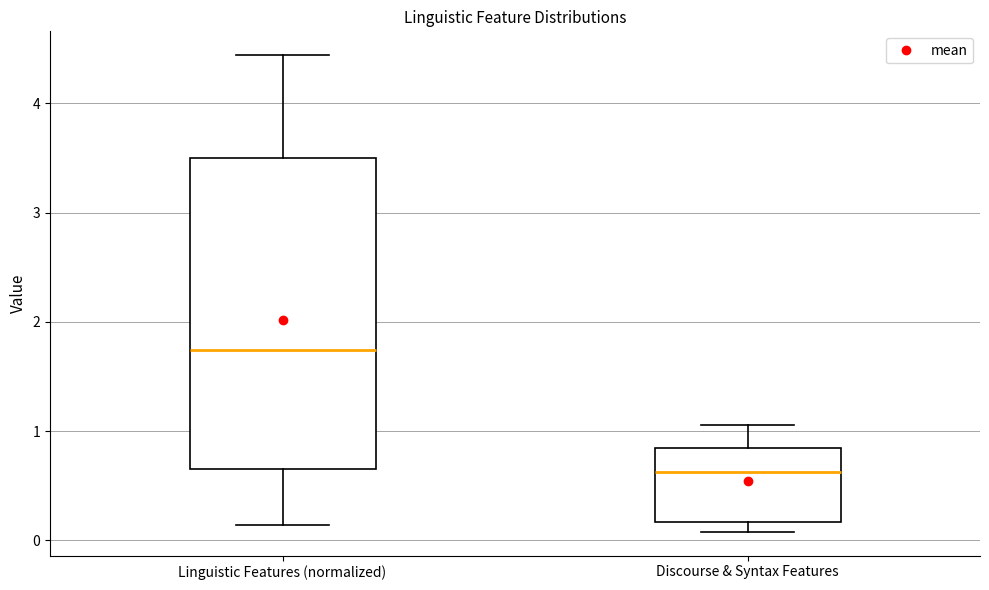

Comparing the boxes themselves (not the whiskers), which one is the tallest?

Linguistic Features (normalized)